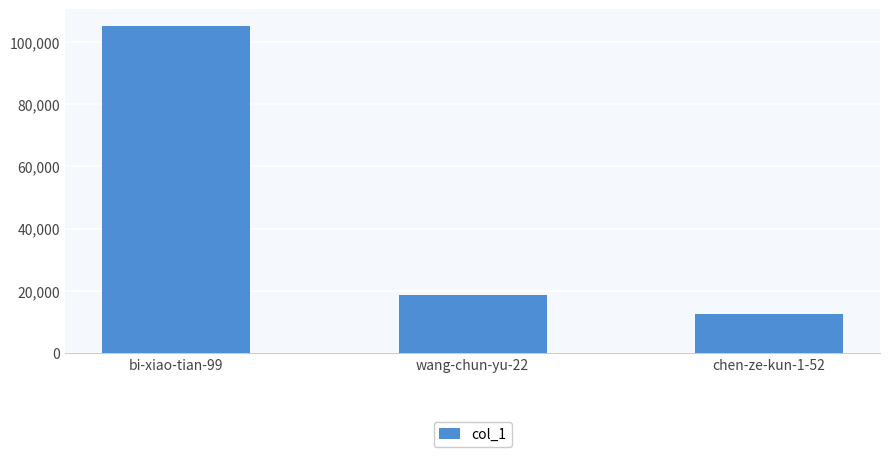

Rank the categories by value from highest to lowest.

bi-xiao-tian-99, wang-chun-yu-22, chen-ze-kun-1-52